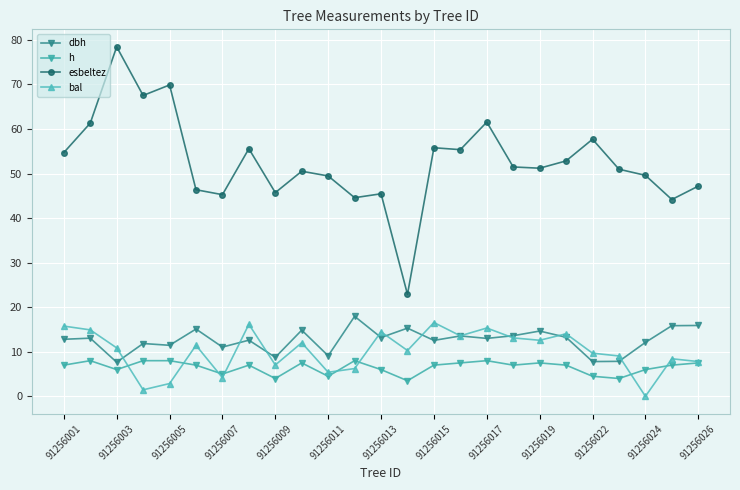

What is the greatest value displayed?

78.4